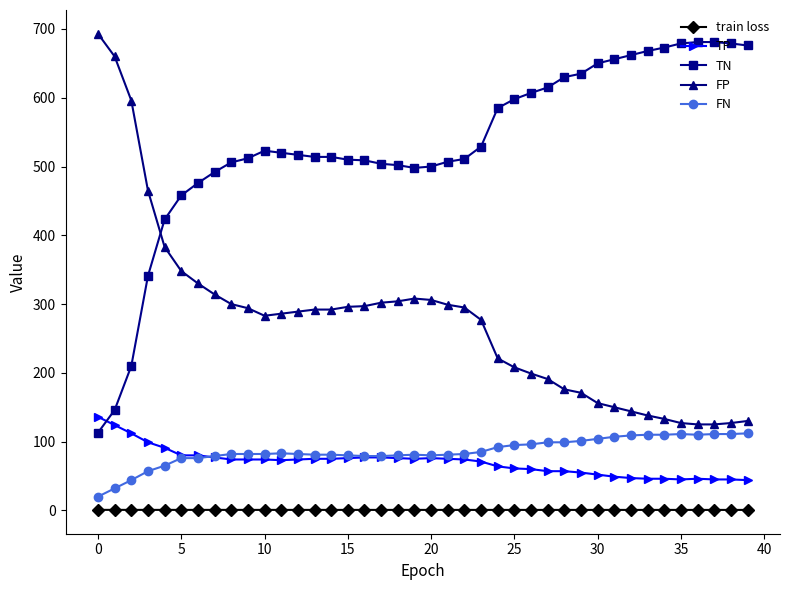

What is the value of the FN point at the 12th from the left?

83.0